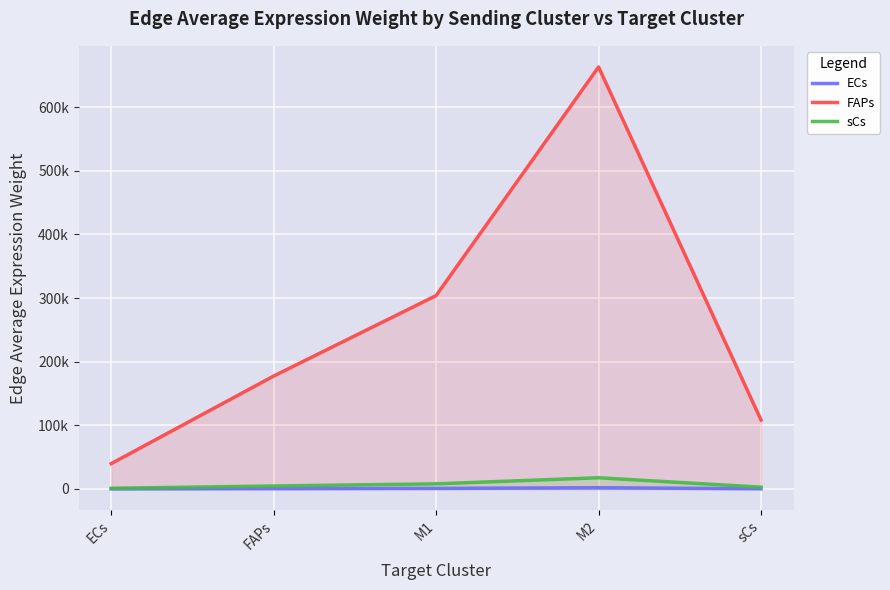

Where does the sCs series first go above 4724?

FAPs